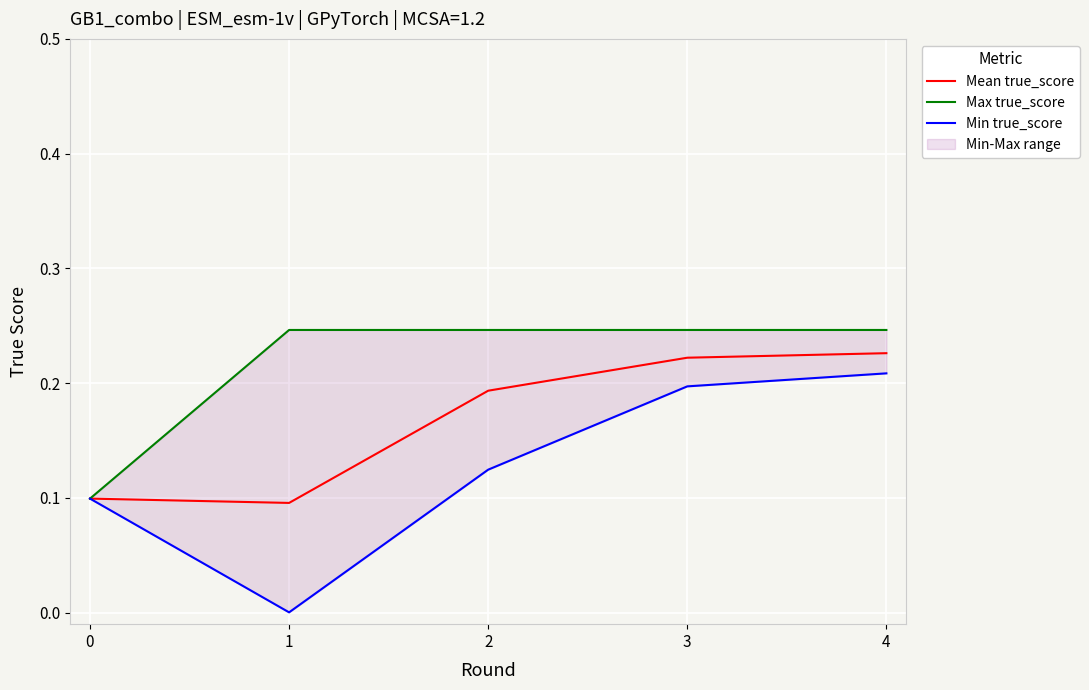

What is the difference between the Min true_score values at 3 and 2?

0.1